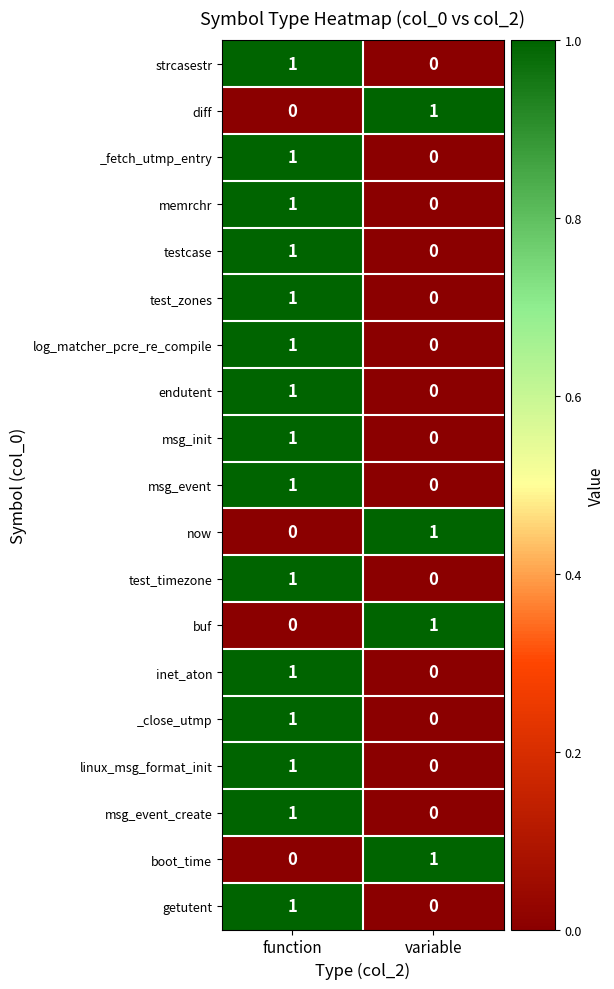

The value of boot_time at function is 0. True or false?

True